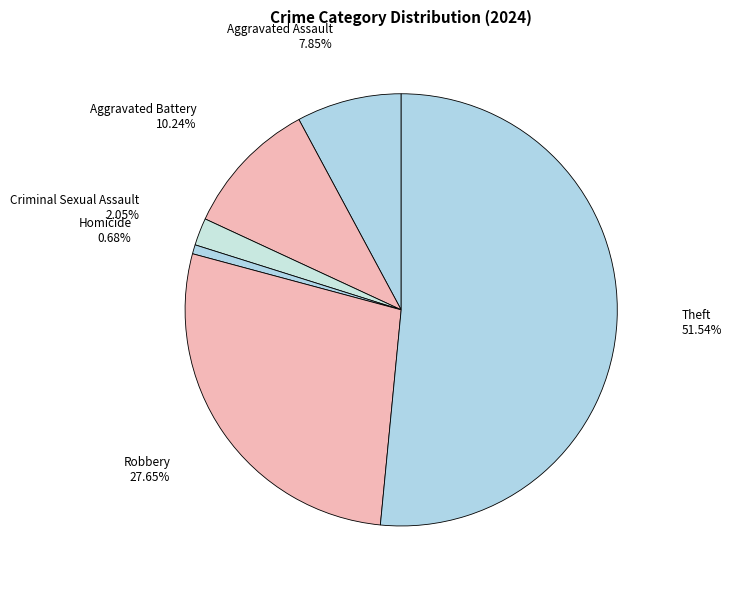

Count the number of slices in the pie.

6